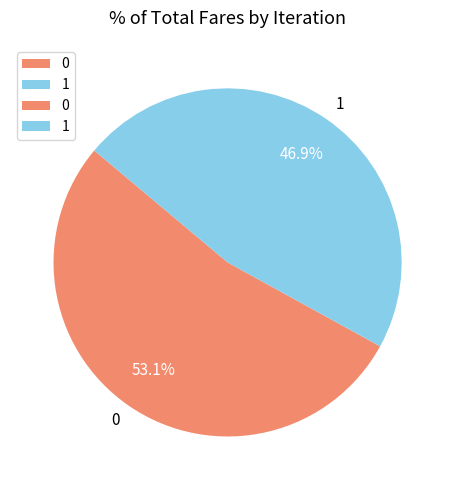

To the nearest percent, what is the difference between the largest and smallest slice percentages?

6%